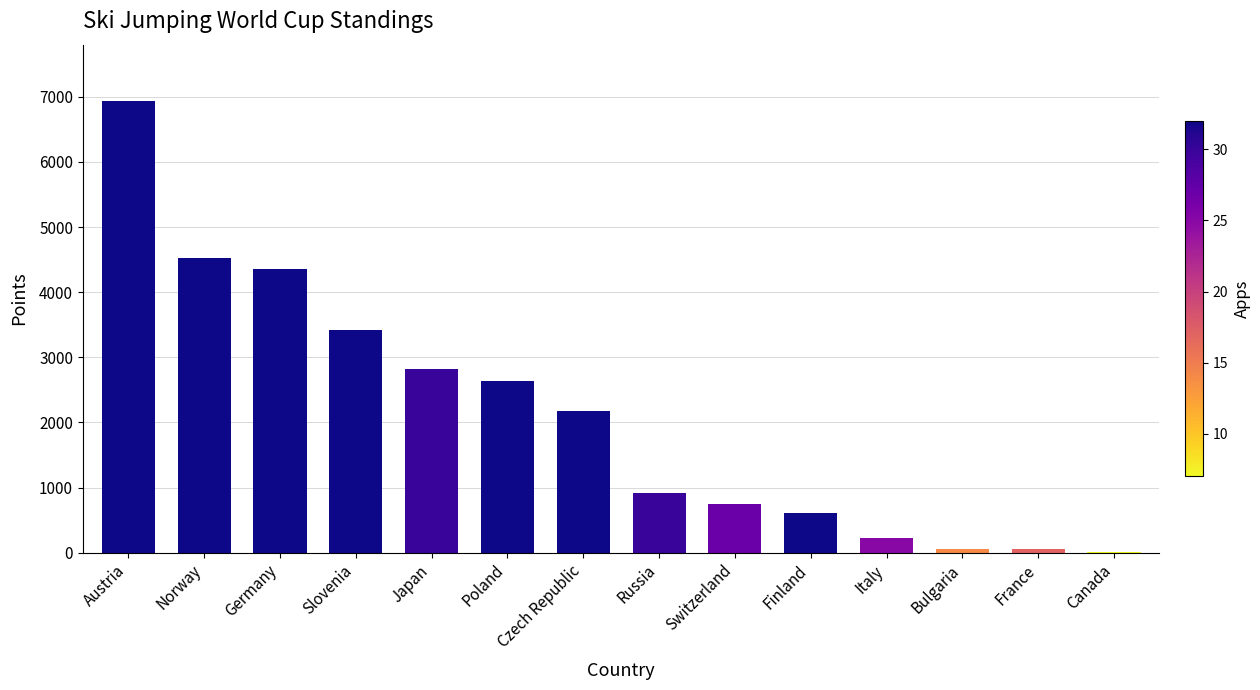

What is the ratio of the value at Russia to the value at Japan?

0.3